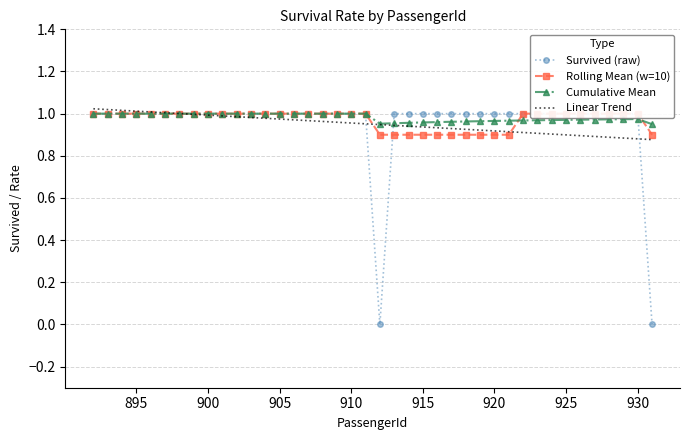

Reading right to left, what are all the values shown in this chart?

Survived (raw): 0.0	1.0	1.0	1.0	1.0	1.0	1.0	1.0	1.0	1.0	1.0	1.0	1.0	1.0	1.0	1.0	1.0	1.0	1.0	0.0	1.0	1.0	1.0	1.0	1.0	1.0	1.0	1.0	1.0	1.0	1.0	1.0	1.0	1.0	1.0	1.0	1.0	1.0	1.0	1.0
Rolling Mean (w=10): 0.9	1.0	1.0	1.0	1.0	1.0	1.0	1.0	1.0	1.0	0.9	0.9	0.9	0.9	0.9	0.9	0.9	0.9	0.9	0.9	1.0	1.0	1.0	1.0	1.0	1.0	1.0	1.0	1.0	1.0	1.0	1.0	1.0	1.0	1.0	1.0	1.0	1.0	1.0	1.0
Cumulative Mean: 0.9	1.0	1.0	1.0	1.0	1.0	1.0	1.0	1.0	1.0	1.0	1.0	1.0	1.0	1.0	1.0	1.0	1.0	1.0	1.0	1.0	1.0	1.0	1.0	1.0	1.0	1.0	1.0	1.0	1.0	1.0	1.0	1.0	1.0	1.0	1.0	1.0	1.0	1.0	1.0
Linear Trend: 0.9	0.9	0.9	0.9	0.9	0.9	0.9	0.9	0.9	0.9	0.9	0.9	0.9	0.9	0.9	0.9	0.9	0.9	0.9	0.9	1.0	1.0	1.0	1.0	1.0	1.0	1.0	1.0	1.0	1.0	1.0	1.0	1.0	1.0	1.0	1.0	1.0	1.0	1.0	1.0